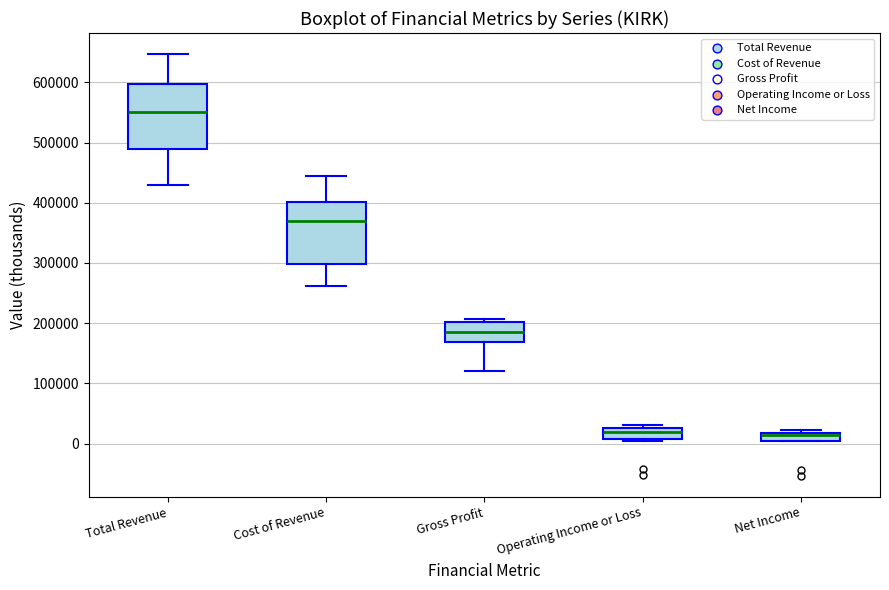

Where does the median line of the box for Operating Income or Loss sit on the y-axis? The values are not printed on the chart, so give them approximately, as read against the axis.

20000